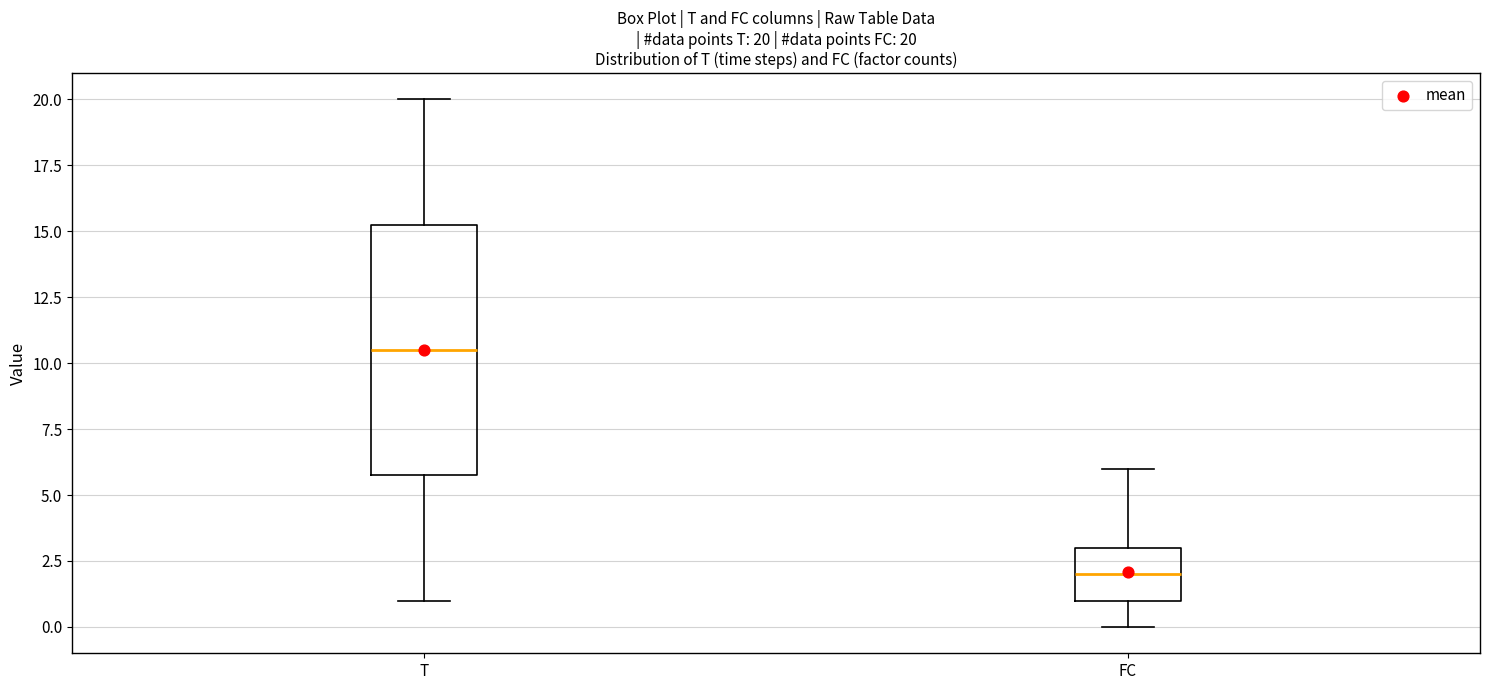

Which box is the tallest, from its lower edge to its upper edge?

T